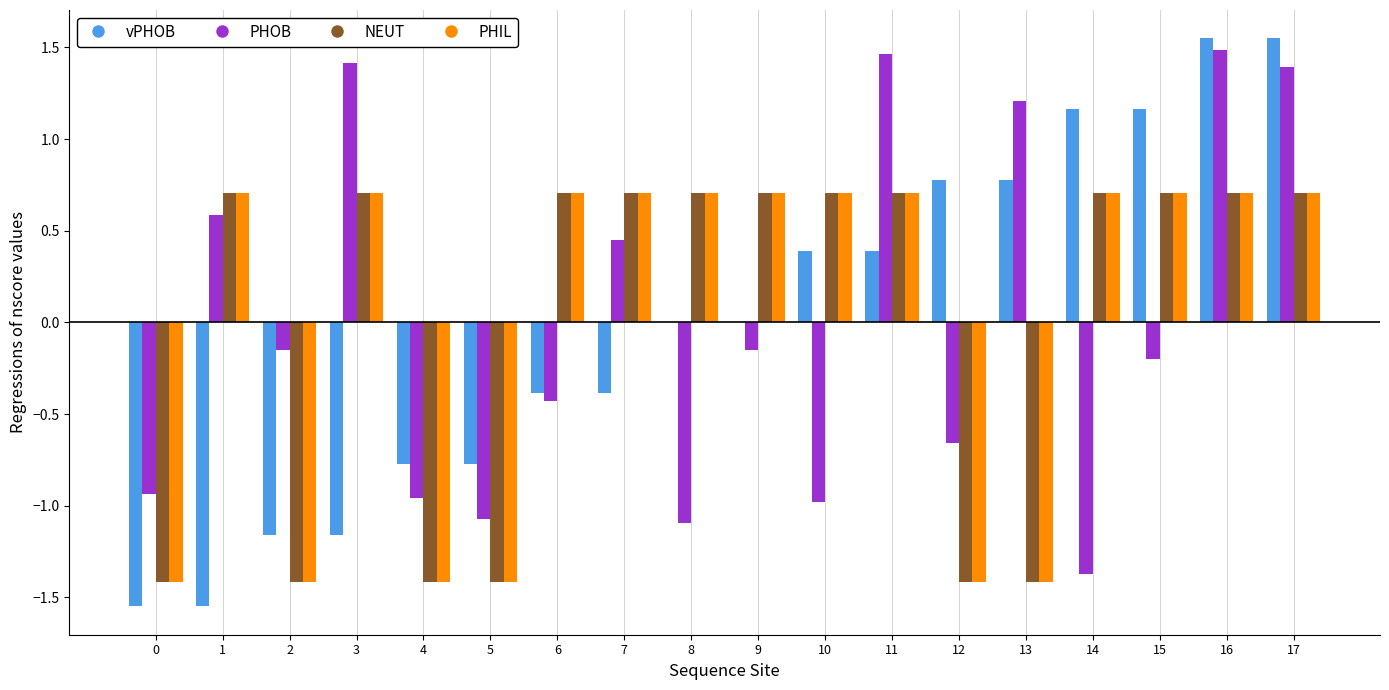

How many data points does each series have?

18